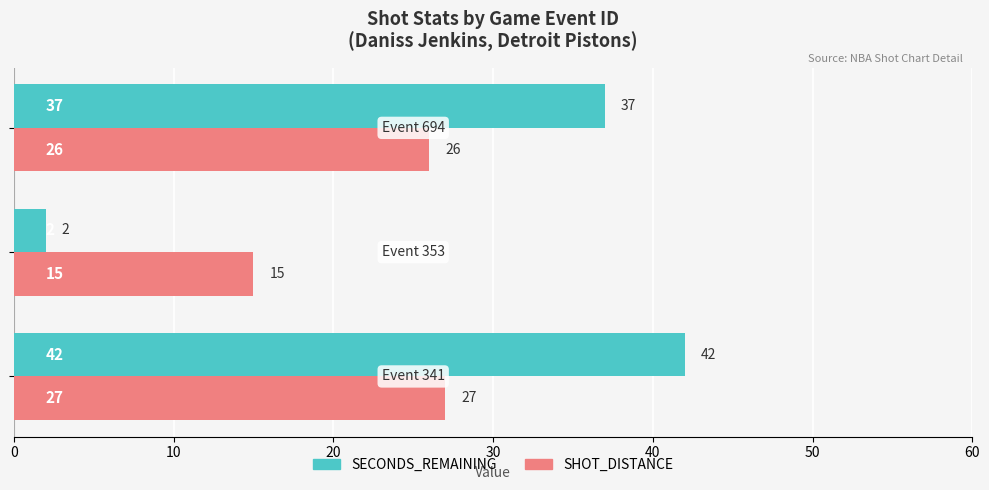

Which series has the widest spread of values?

SECONDS_REMAINING